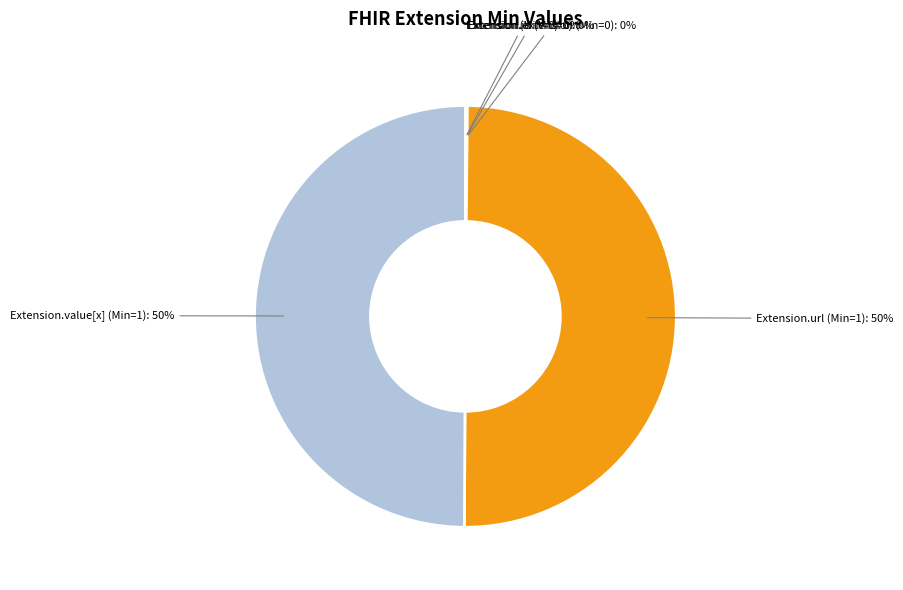

To the nearest percent, what is the average slice percentage?

20%